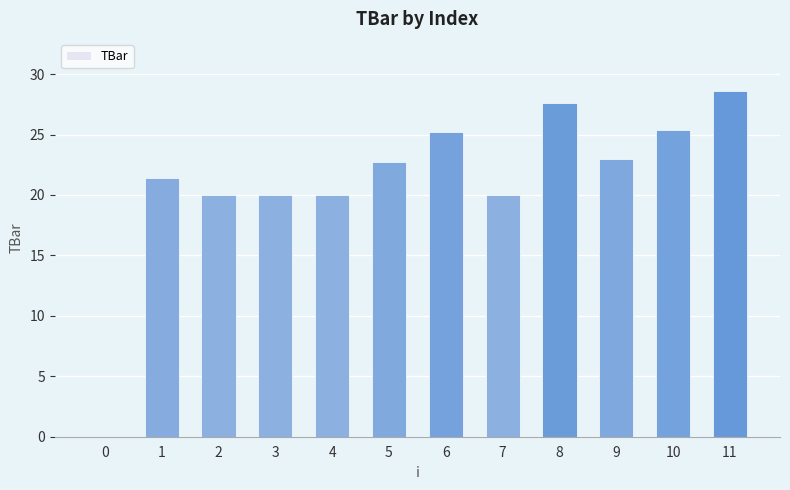

Reading left to right, extract all data points from this chart.

0=0.0	1=21.4	2=20.0	3=20.0	4=20.0	5=22.7	6=25.2	7=20.0	8=27.6	9=23.0	10=25.4	11=28.6